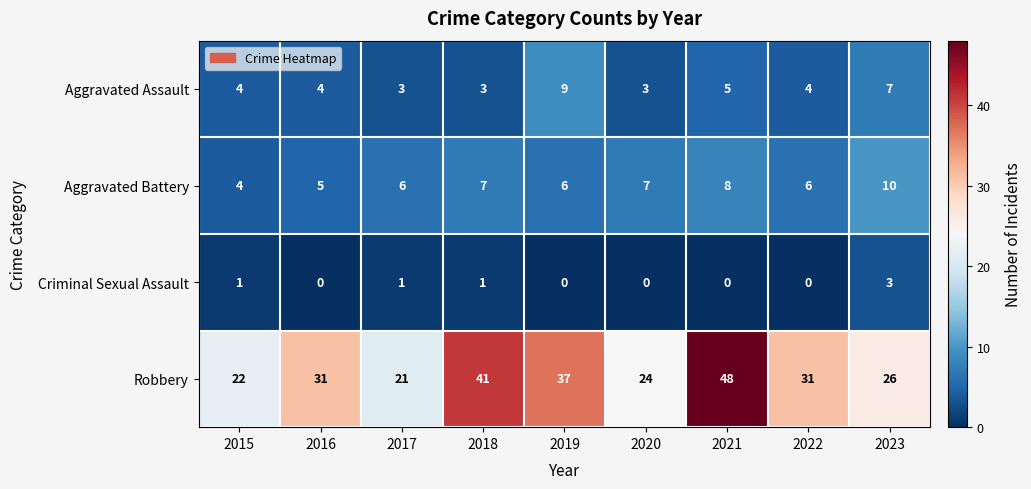

What is the maximum value shown in the chart?

48